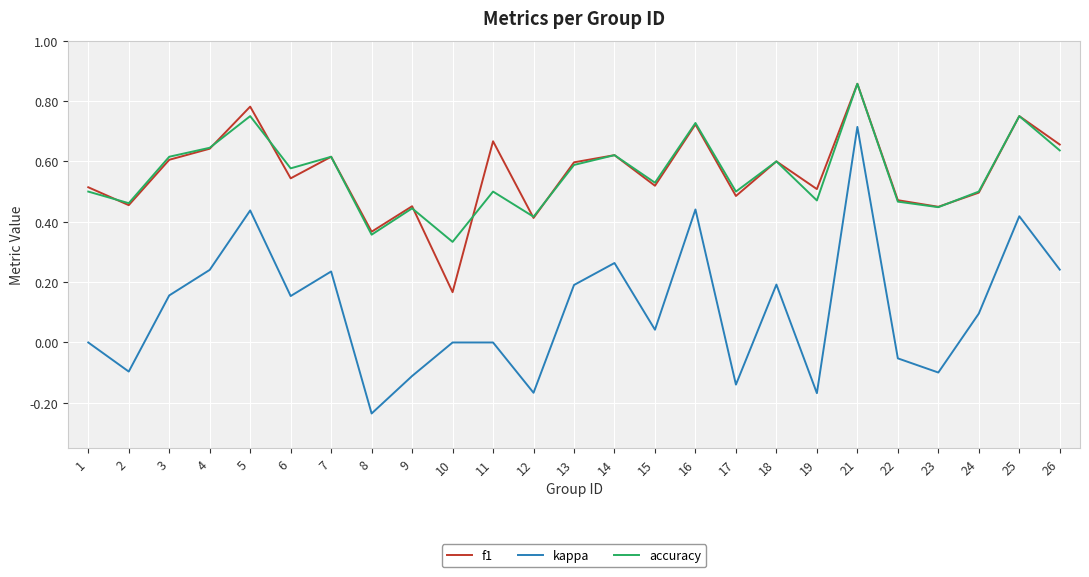

The f1 series shows 0.3 at 13. True or false?

False